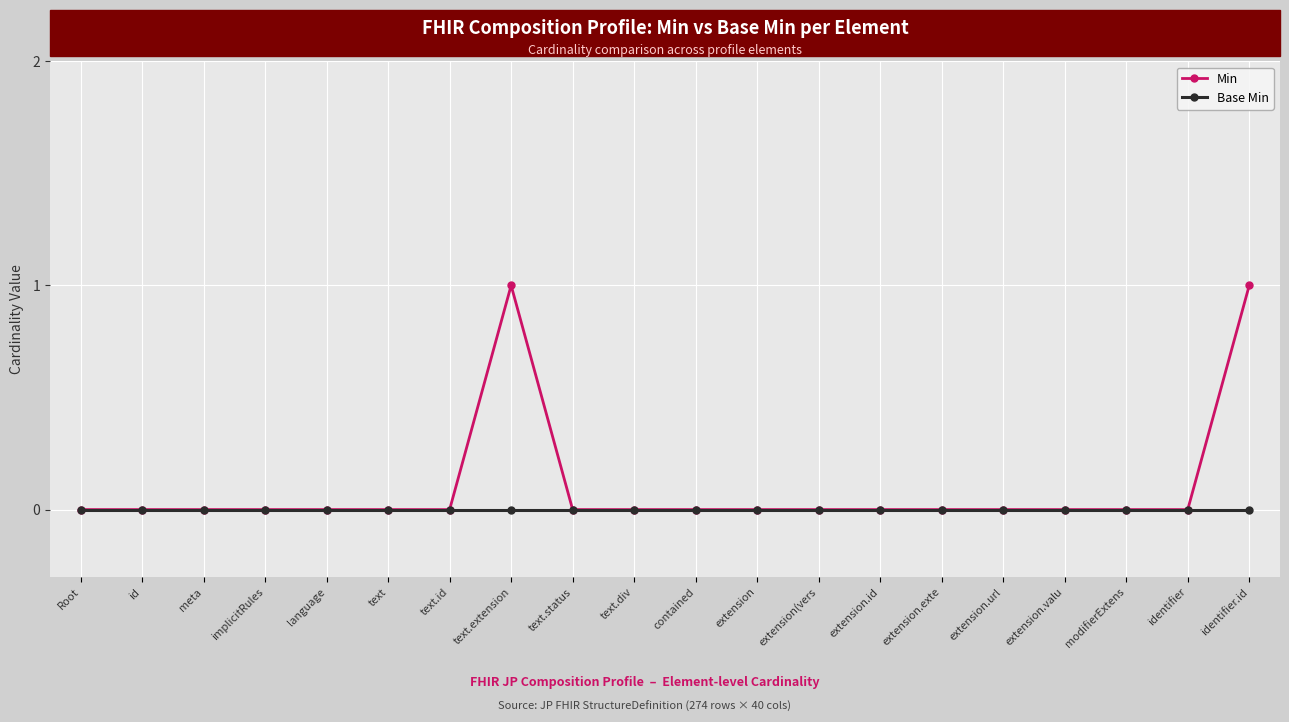

Reading right to left, list all the values displayed in this chart.

Min: identifier.id=1	identifier=0	modifierExtens=0	extension.valu=0	extension.url=0	extension.exte=0	extension.id=0	extension(vers=0	extension=0	contained=0	text.div=0	text.status=0	text.extension=1	text.id=0	text=0	language=0	implicitRules=0	meta=0	id=0	Root=0
Base Min: identifier.id=0	identifier=0	modifierExtens=0	extension.valu=0	extension.url=0	extension.exte=0	extension.id=0	extension(vers=0	extension=0	contained=0	text.div=0	text.status=0	text.extension=0	text.id=0	text=0	language=0	implicitRules=0	meta=0	id=0	Root=0